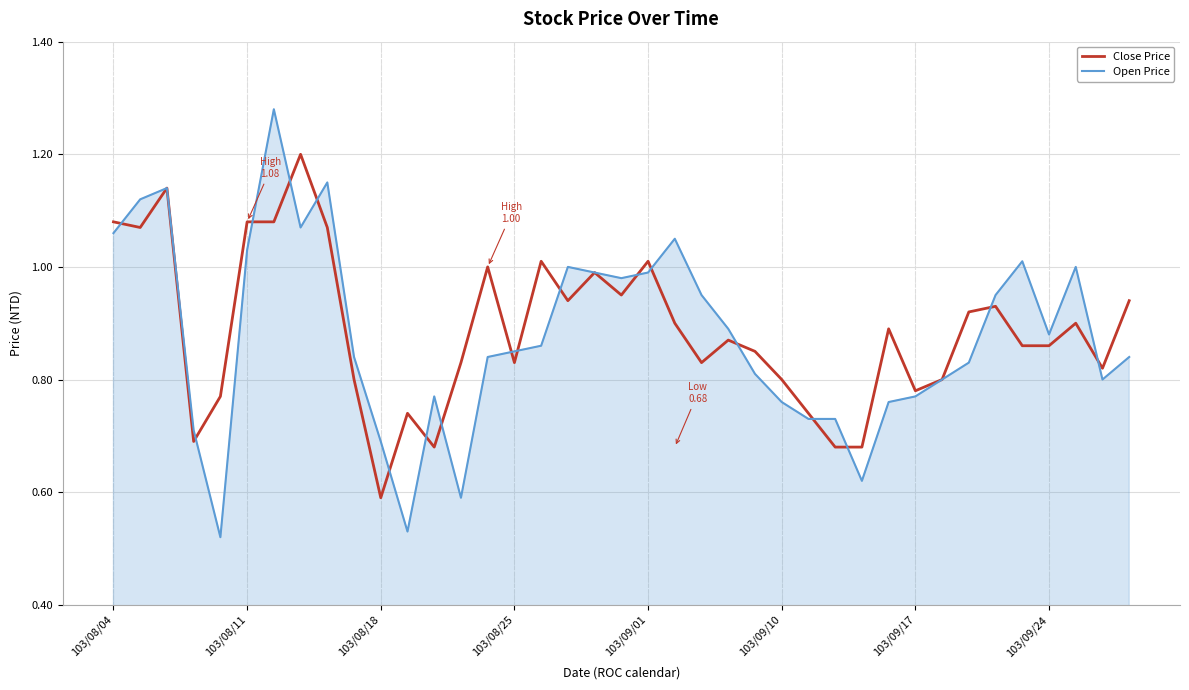

True or false: Close Price has more than 1 interior local peaks.

True